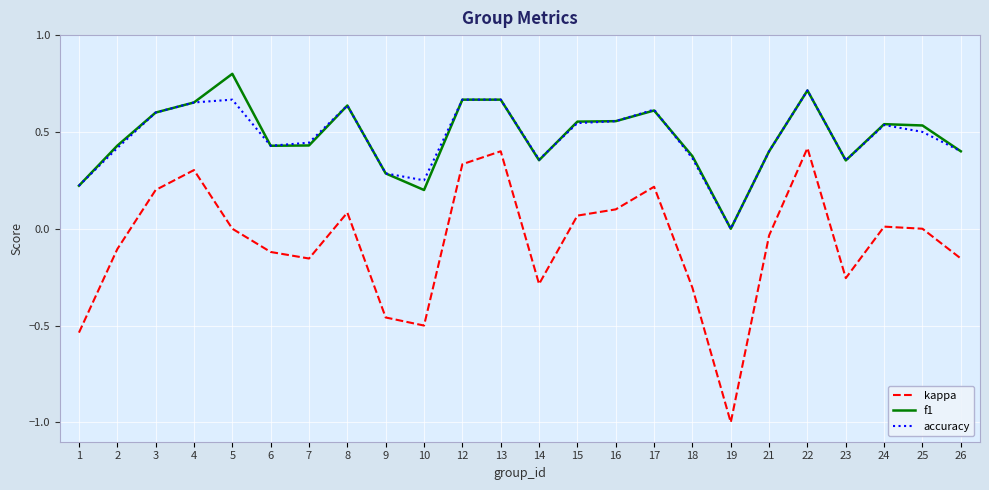

Between 8 and 13, which series saw the biggest shift?

kappa